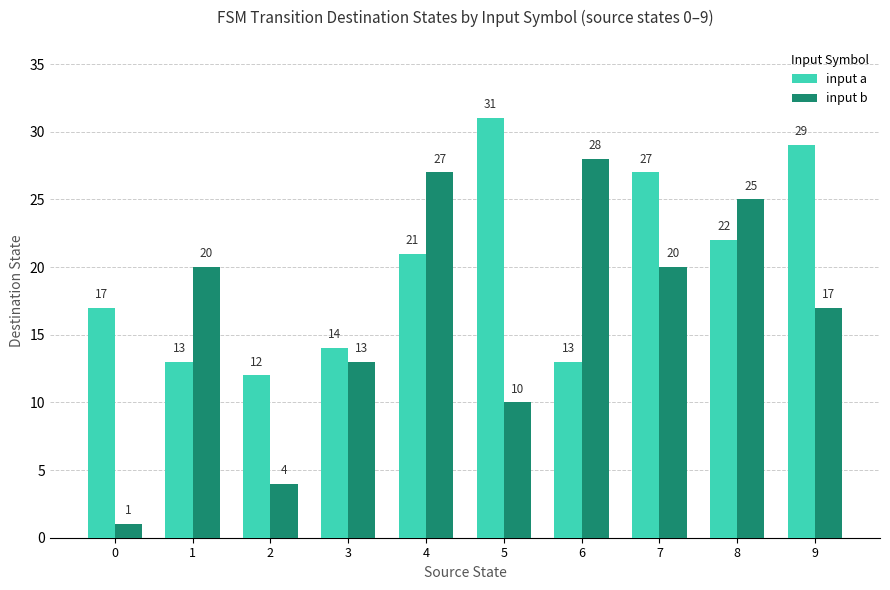

Is it true that input a equals 17 at 0?

True